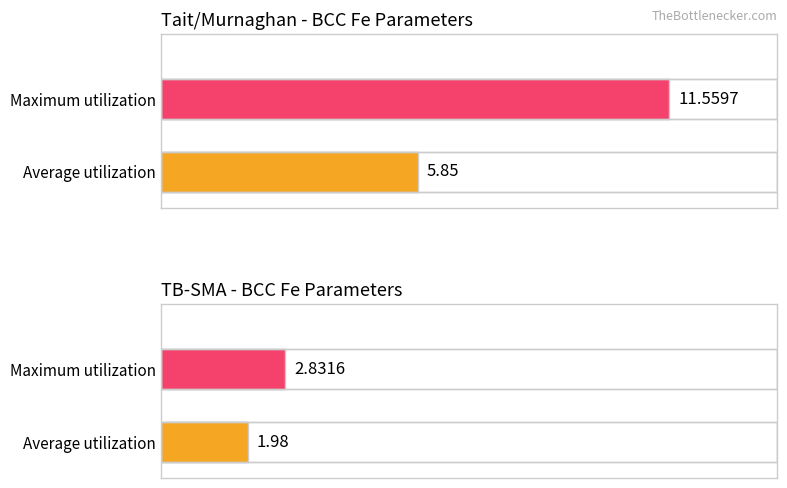

Reading right to left, transcribe all the data shown in this chart.

Average utilization: 2.0	5.8
Maximum utilization: 2.8	11.6